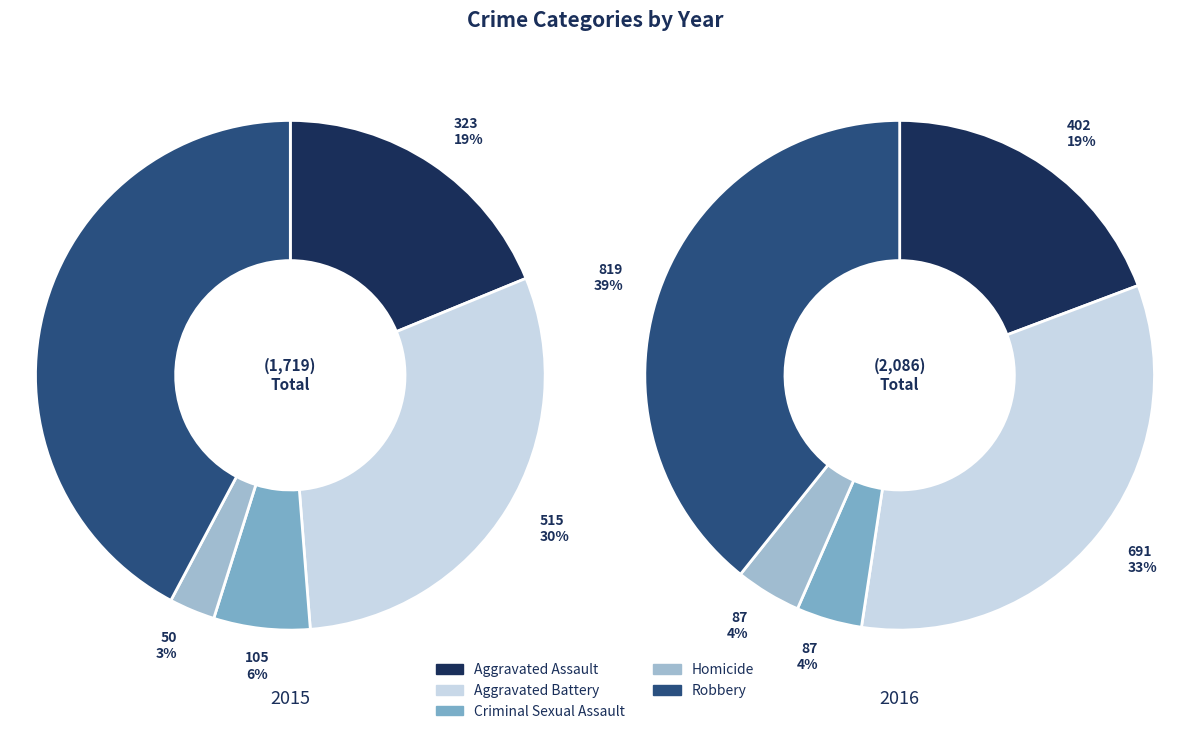

What is the spread (max minus min) of values at Homicide?

37